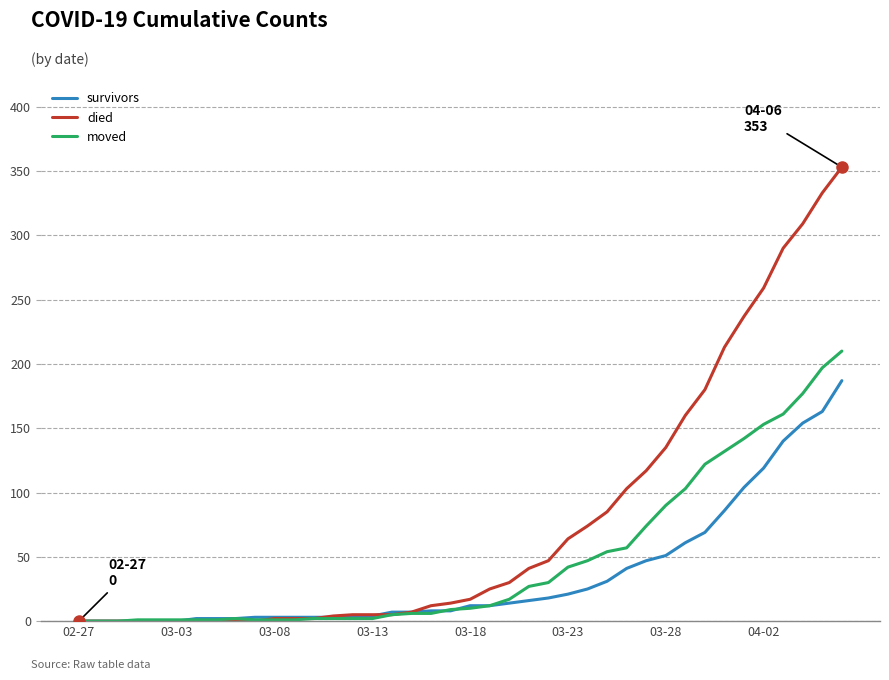

What is the highest value of the survivors series?

187